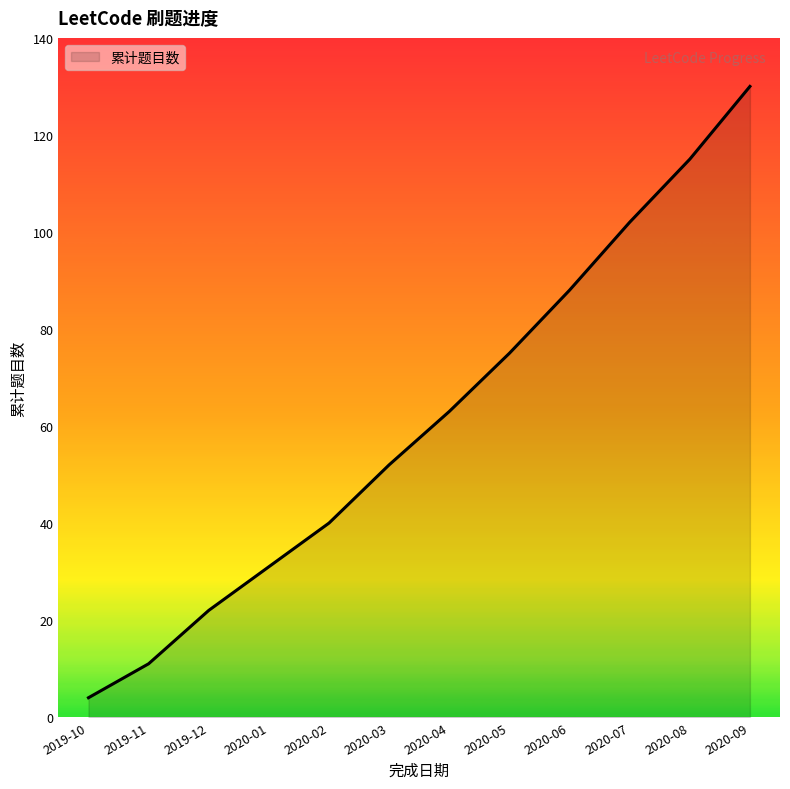

What is the difference between the values at 2020-01 and 2020-04?

32